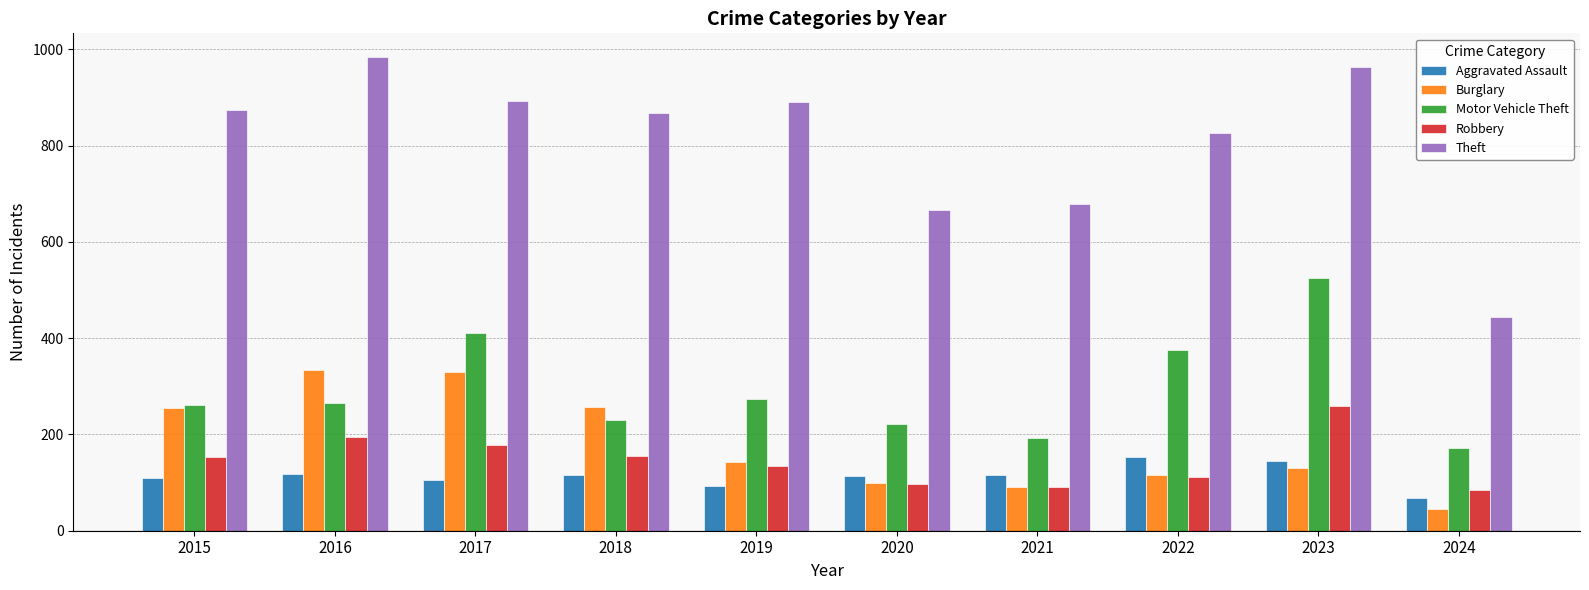

What is the total value across all series at 2021?

1167